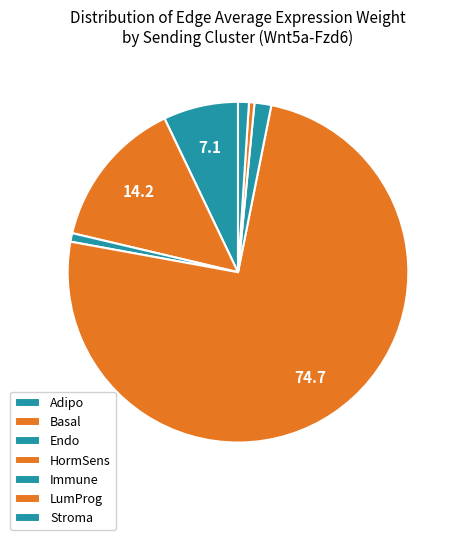

How much of the chart is everything except Stroma?

99.4%